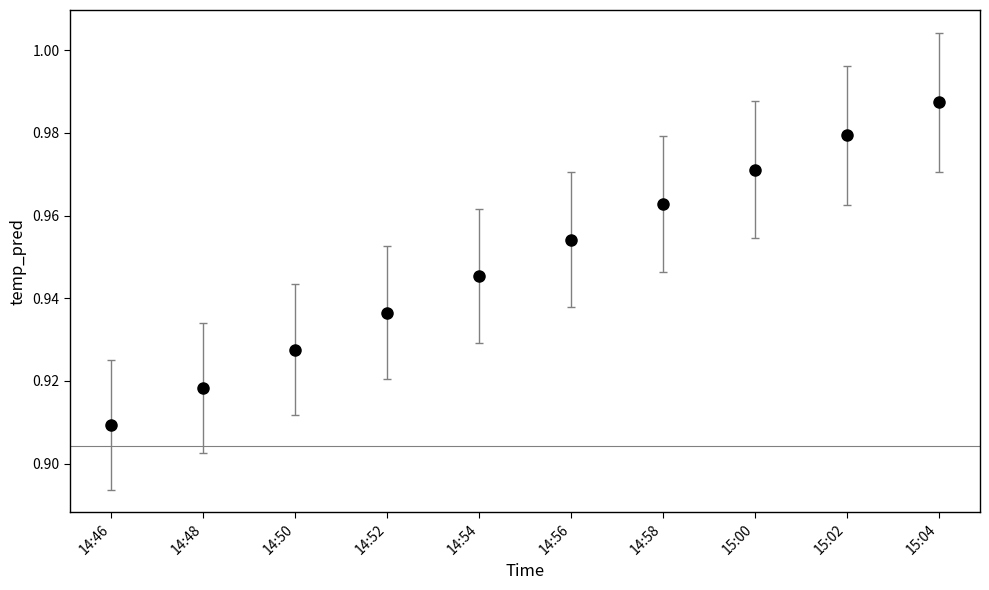

The value at 15:04 is 1.3. True or false?

False